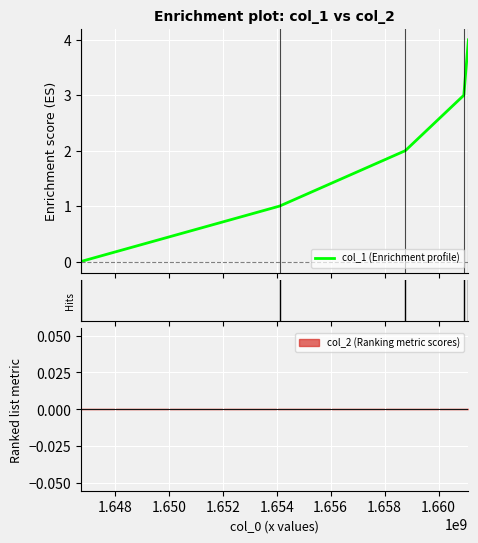

What is the sum of all values?

10